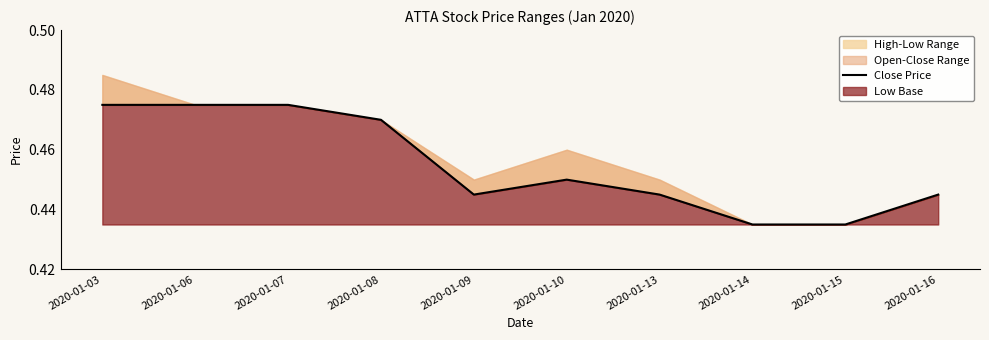

Which has a higher value, 2020-01-16 or 2020-01-13?

2020-01-16